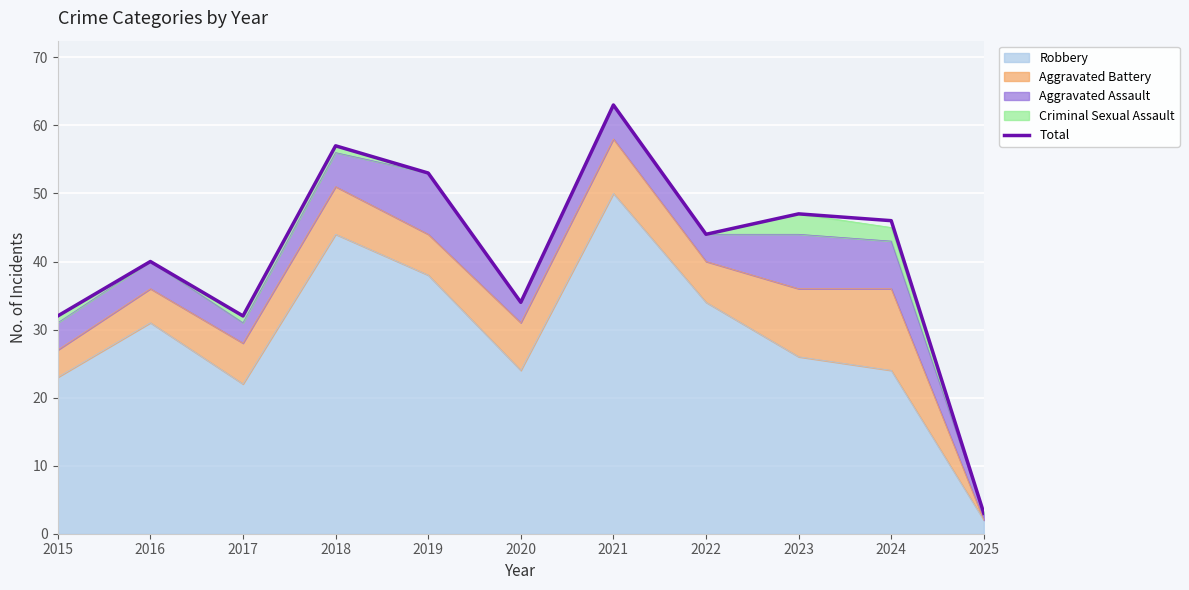

Approximately how many times larger is the value at 2025 compared to 2015?

0.1